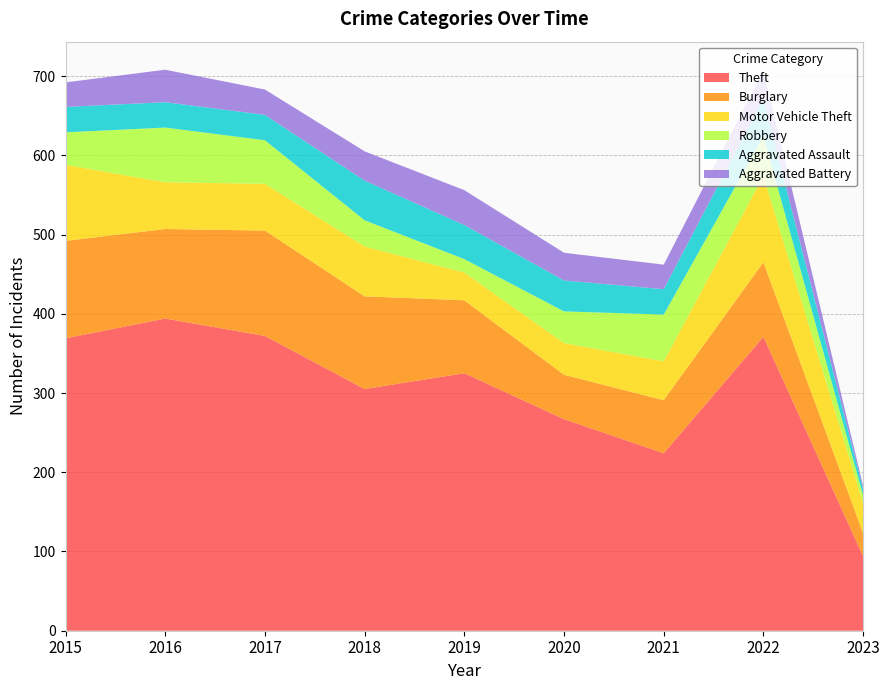

Reading left to right, what are all the values shown in this chart?

Theft: 369	394	372	305	325	267	224	371	94
Burglary: 123	113	133	117	92	56	67	94	29
Motor Vehicle Theft: 96	59	59	63	35	40	49	109	38
Robbery: 41	69	55	33	17	40	59	50	10
Aggravated Assault: 32	32	32	50	43	39	32	47	8
Aggravated Battery: 31	41	32	37	44	35	31	36	4